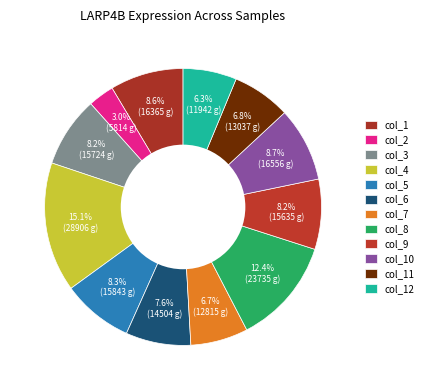

Which has a higher value, col_6 or col_12?

col_6